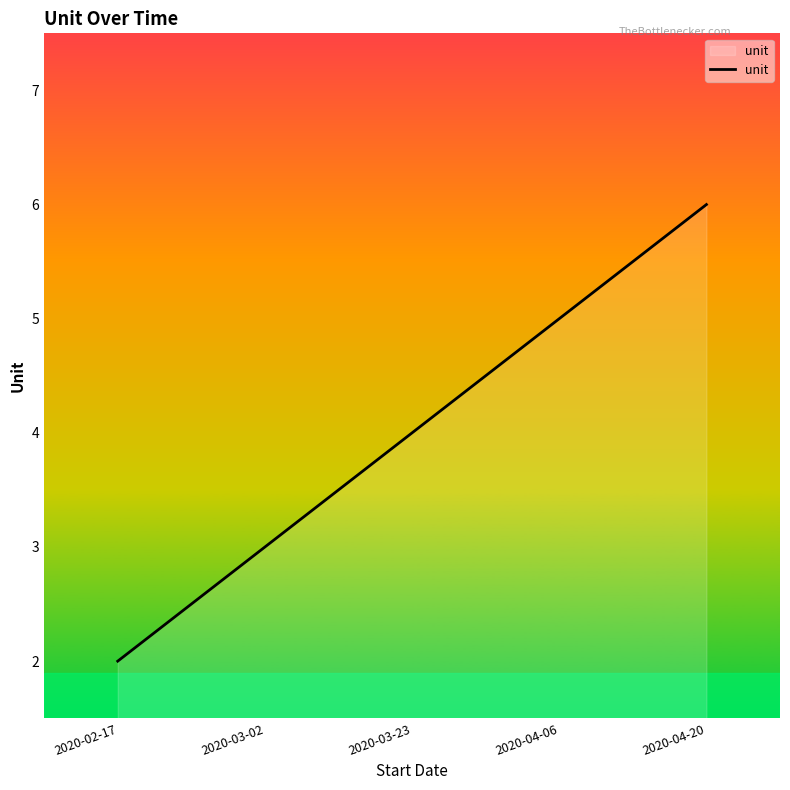

True or false: the data shows 3 at 2020-03-02.

True